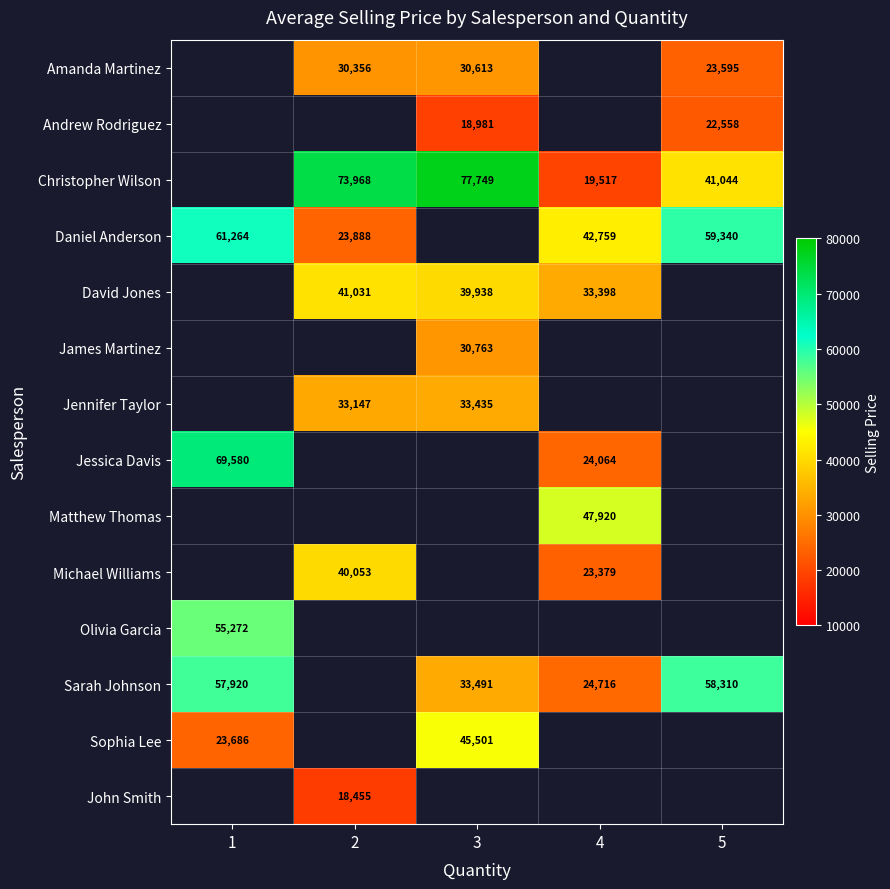

What is the greatest value displayed?

77749.0